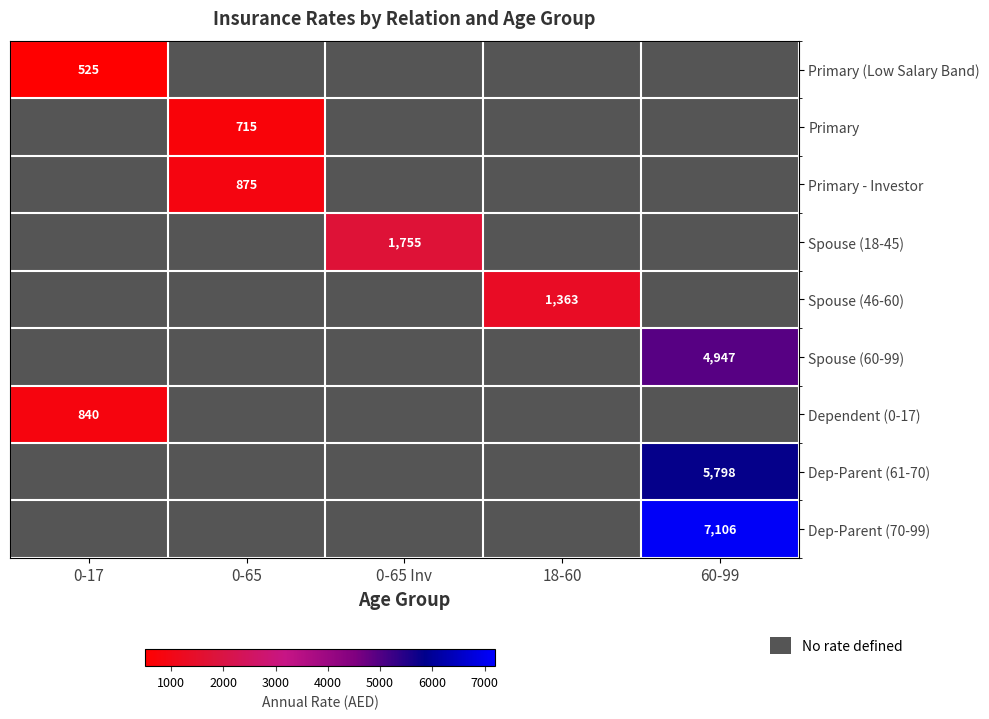

Between 0-17 and 60-99, which is larger?

0-17